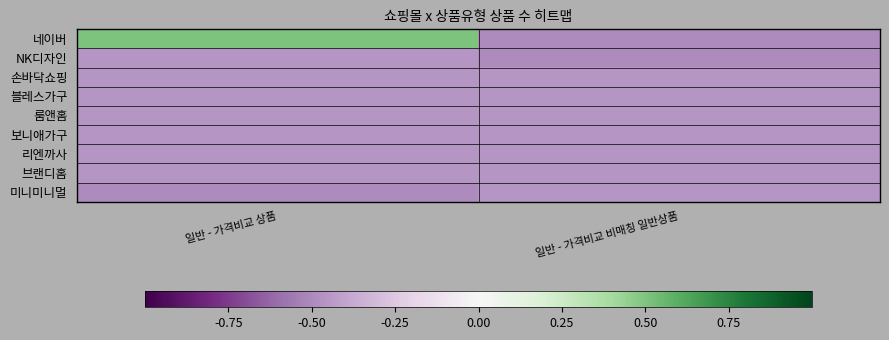

Reading right to left, what are all the values shown in this chart?

네이버: 일반 - 가격비교 비매칭 일반상품=-0.5	일반 - 가격비교 상품=0.5
NK디자인: 일반 - 가격비교 비매칭 일반상품=-0.5	일반 - 가격비교 상품=-0.5
손바닥쇼핑: 일반 - 가격비교 비매칭 일반상품=-0.5	일반 - 가격비교 상품=-0.5
블레스가구: 일반 - 가격비교 비매칭 일반상품=-0.5	일반 - 가격비교 상품=-0.5
룸앤홈: 일반 - 가격비교 비매칭 일반상품=-0.5	일반 - 가격비교 상품=-0.5
보니애가구: 일반 - 가격비교 비매칭 일반상품=-0.5	일반 - 가격비교 상품=-0.5
리엔까사: 일반 - 가격비교 비매칭 일반상품=-0.5	일반 - 가격비교 상품=-0.5
브랜디홈: 일반 - 가격비교 비매칭 일반상품=-0.5	일반 - 가격비교 상품=-0.5
미니미니멀: 일반 - 가격비교 비매칭 일반상품=-0.5	일반 - 가격비교 상품=-0.5